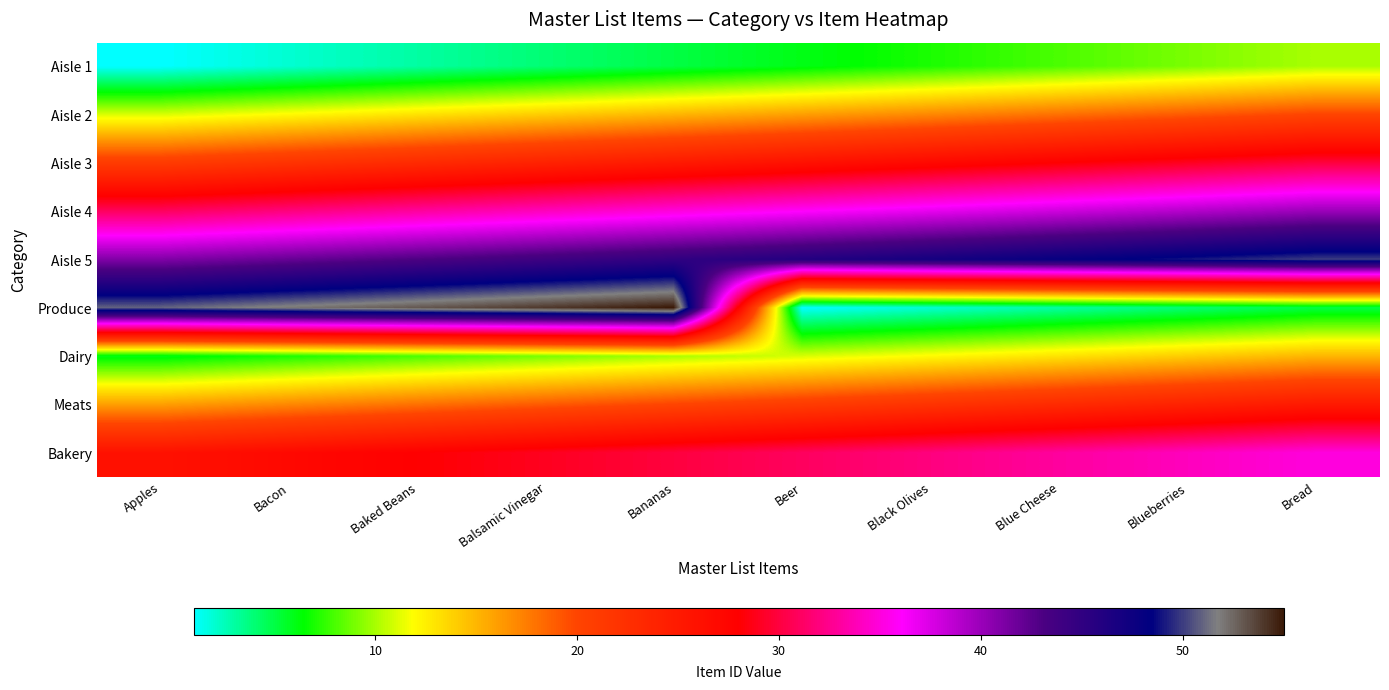

What is the minimum value shown in the chart?

1